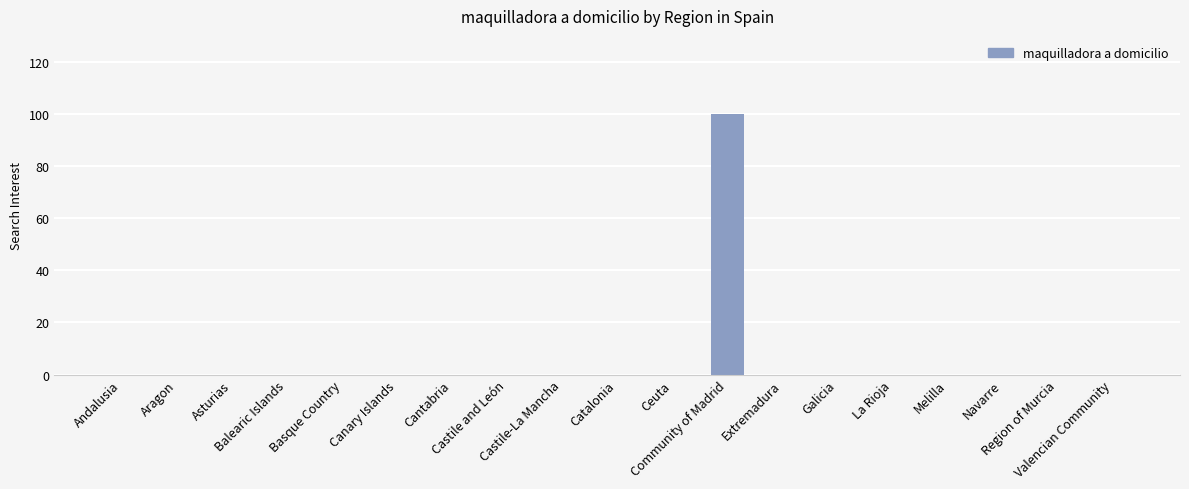

Reading left to right, extract all data points from this chart.

0	0	0	0	0	0	0	0	0	0	0	100	0	0	0	0	0	0	0